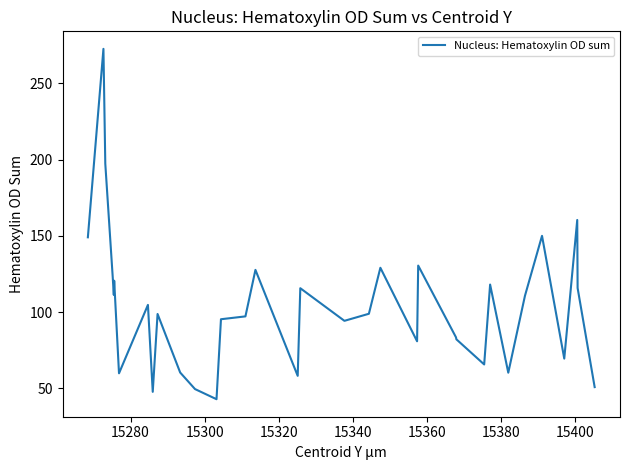

What is the smallest value displayed?

42.9